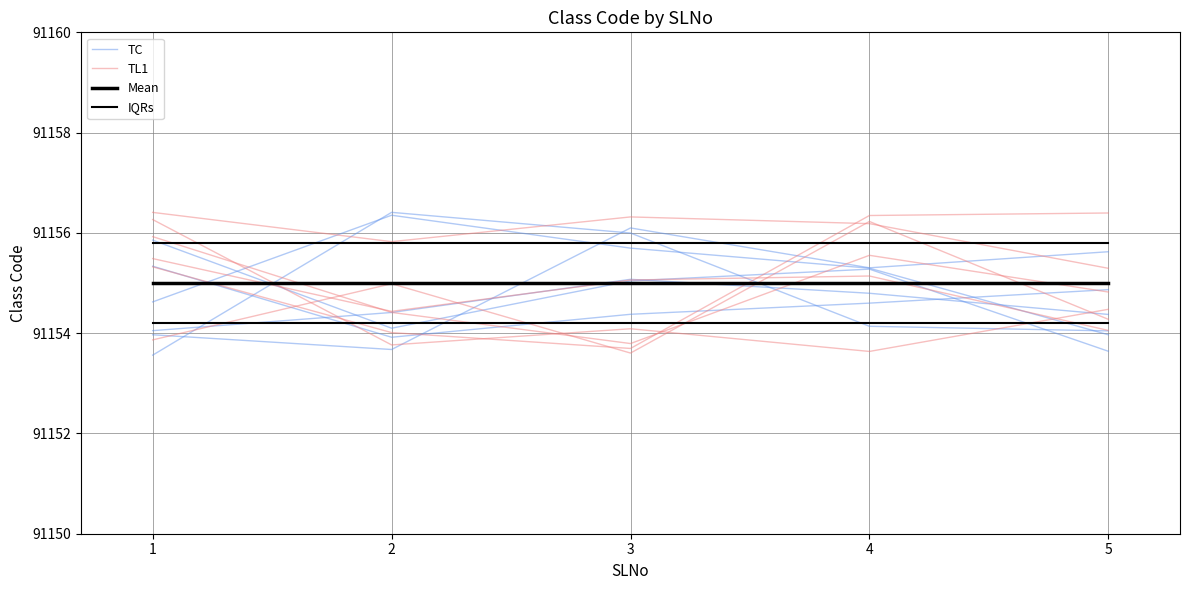

What is the average value of the IQRs series?

91155.8